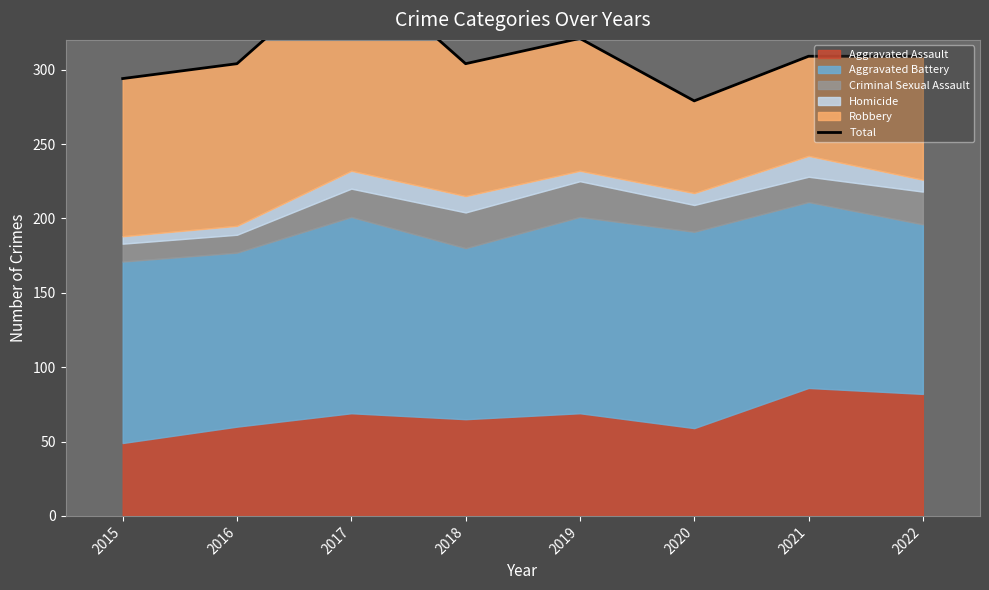

How many points are higher than both their immediate neighbors (excluding endpoints)?

2